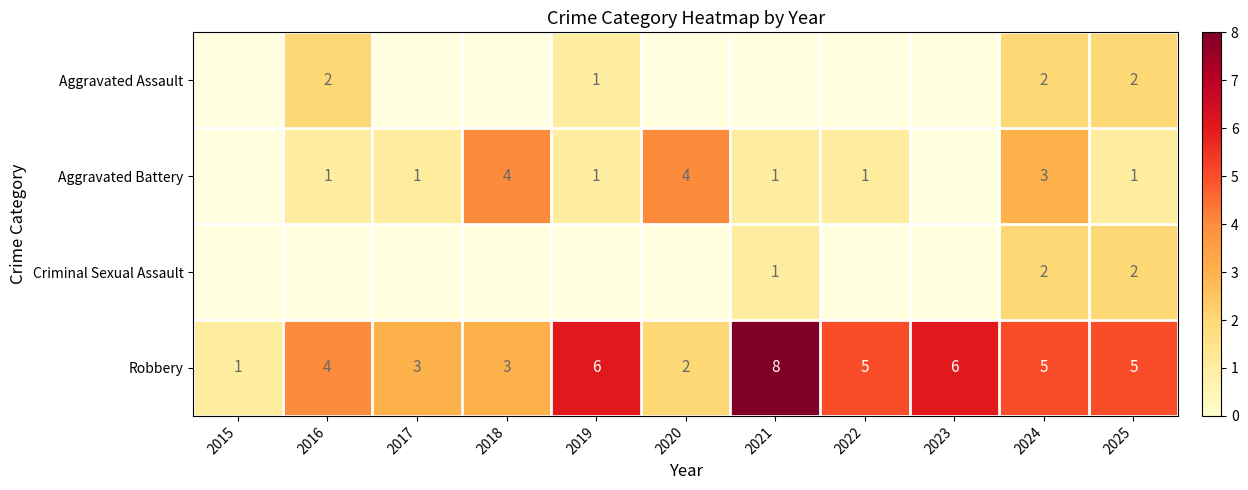

Is it true that Robbery equals 4 at 2017?

False